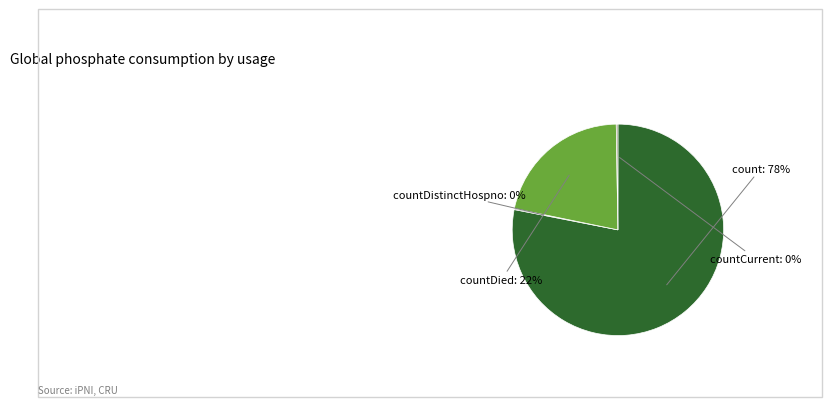

Which slice is the largest?

count